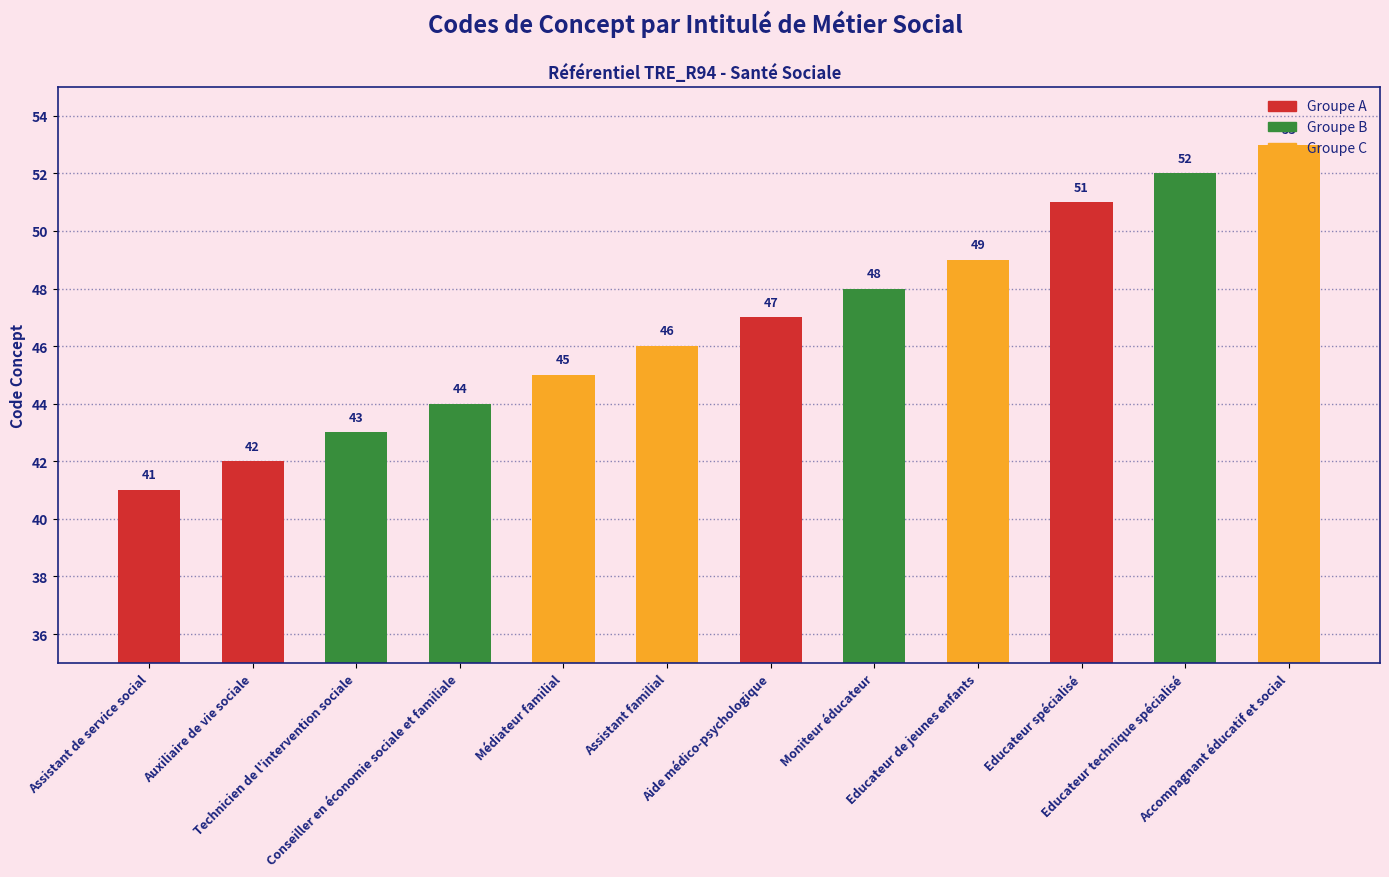

What is the ratio of the value at Auxiliaire de vie sociale to the value at Médiateur familial?

0.9